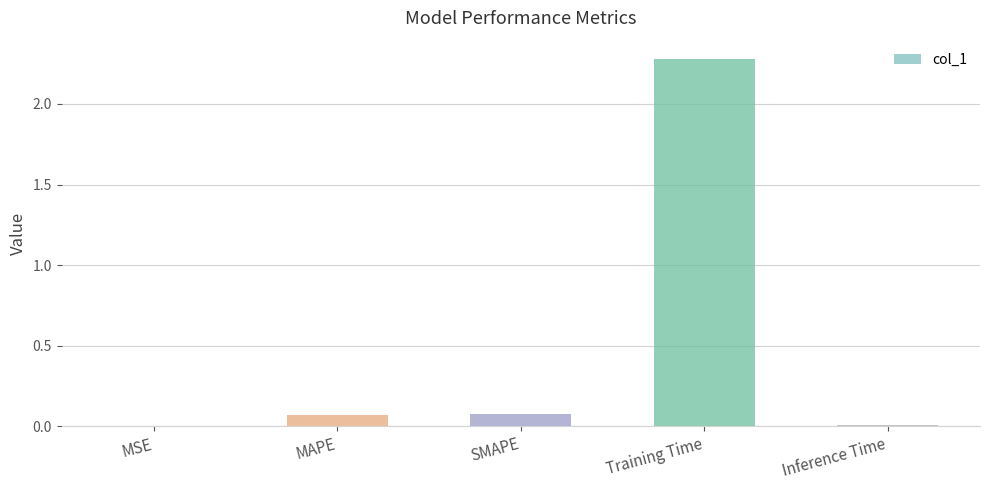

What is the sum of the values at MAPE and Training Time?

2.4